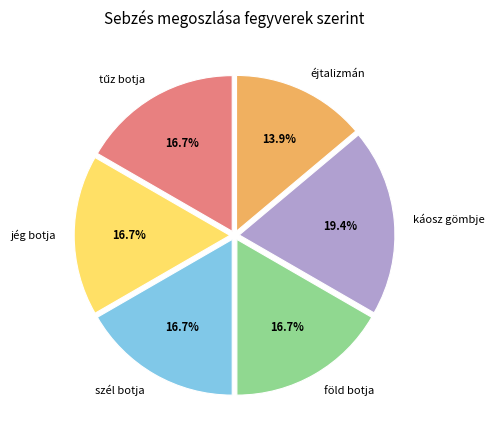

Is there a majority slice in this chart?

No